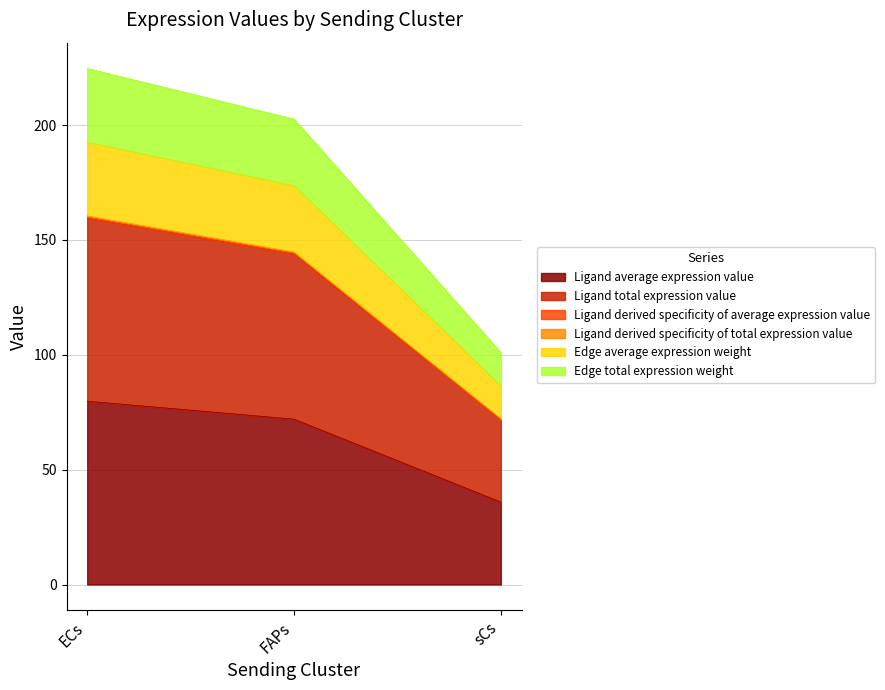

Count the number of data series in this chart.

6